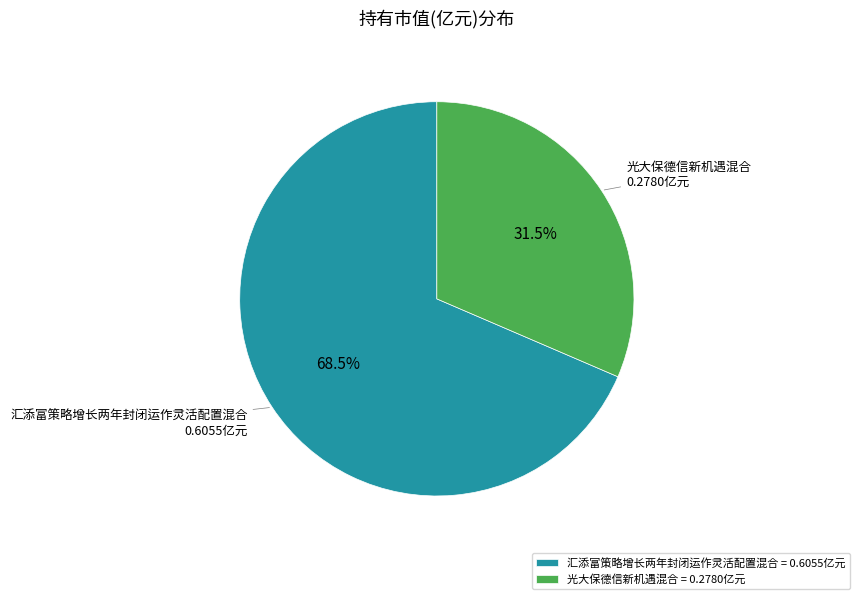

Count the number of slices in the pie.

2